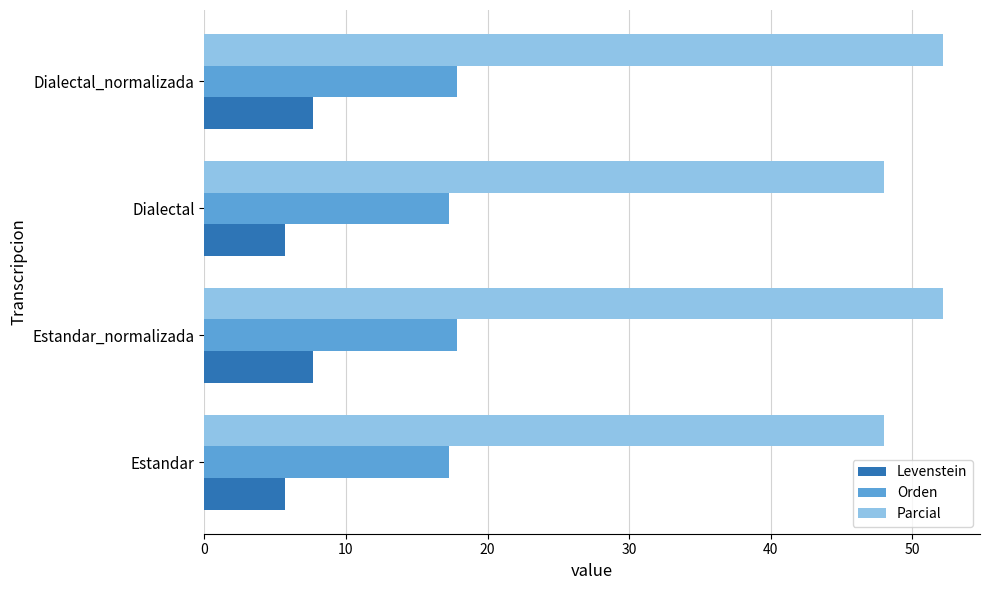

What value does the Parcial series have at Dialectal_normalizada?

52.2